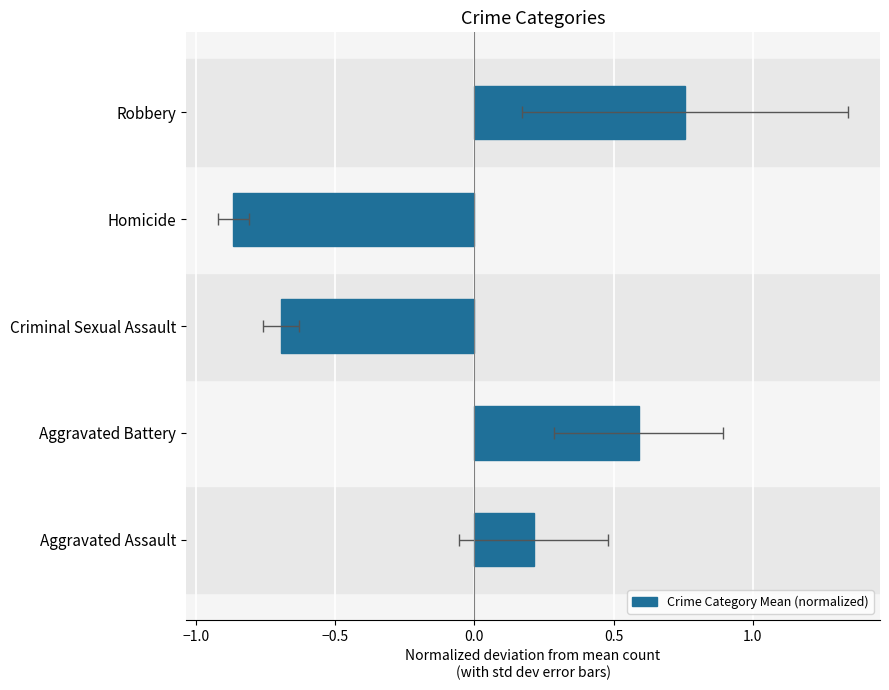

How many data points are above 0?

3